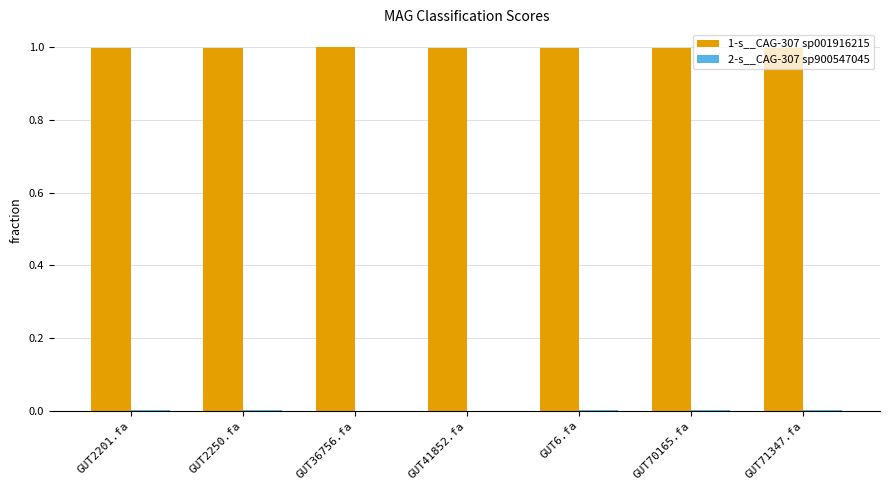

The value of 1-s__CAG-307 sp001916215 at GUT71347.fa is 1.0. True or false?

True